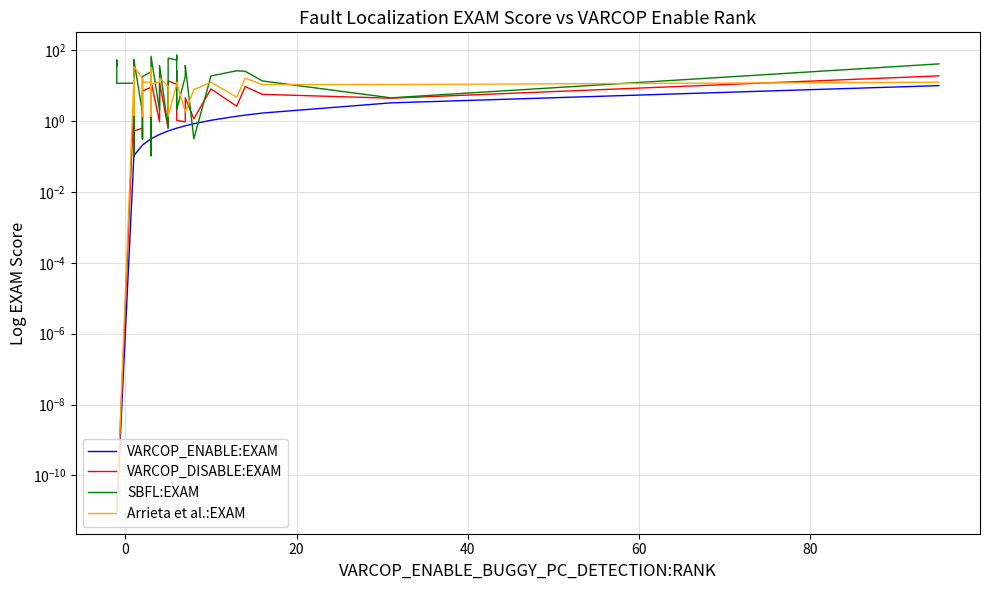

What is the highest value of the Arrieta et al.:EXAM series?

33.9